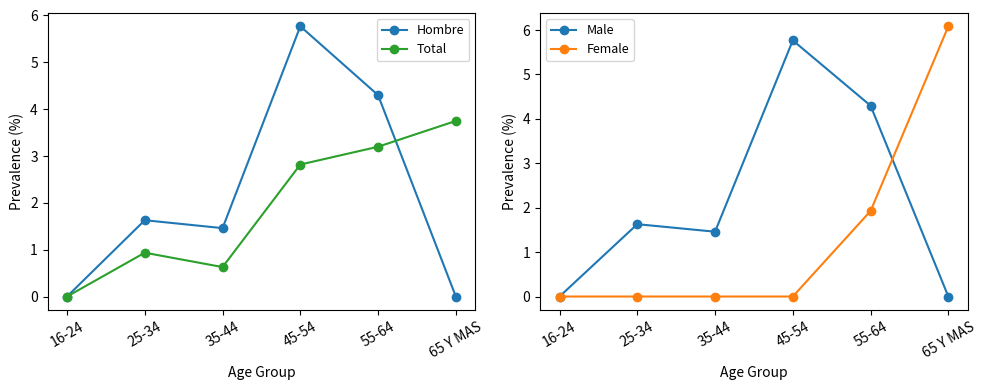

List the labels in order of Hombre value, smallest first.

16-24, 65 Y MAS, 35-44, 25-34, 55-64, 45-54